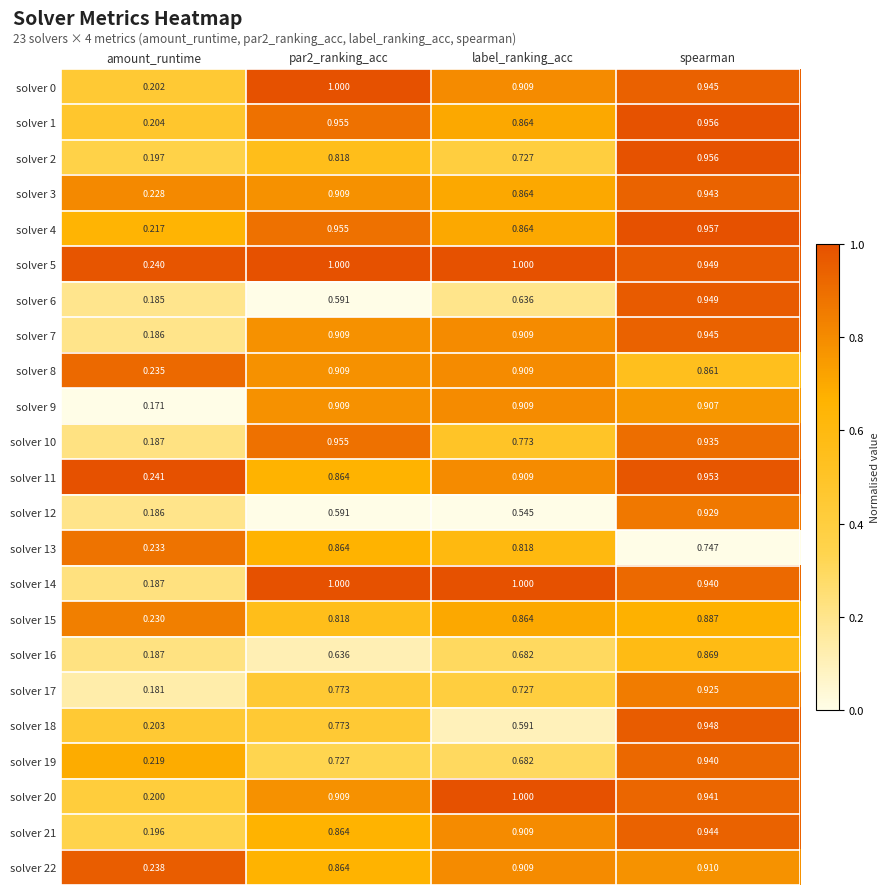

Where is solver 10 nearest to the value 0?

amount_runtime